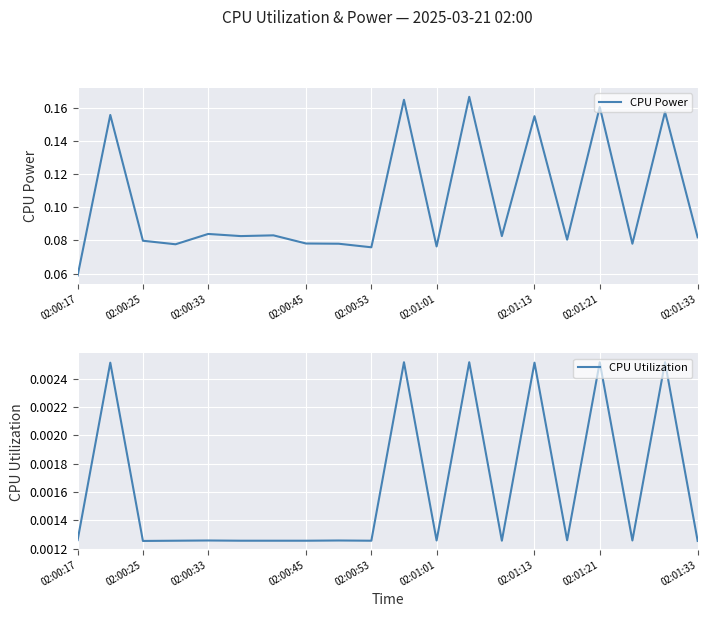

List the series in order of their peak value, highest first.

CPU Power, CPU Utilization